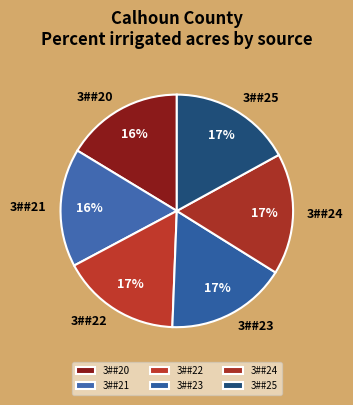

Between 3##20 and 3##24, which is larger?

3##24